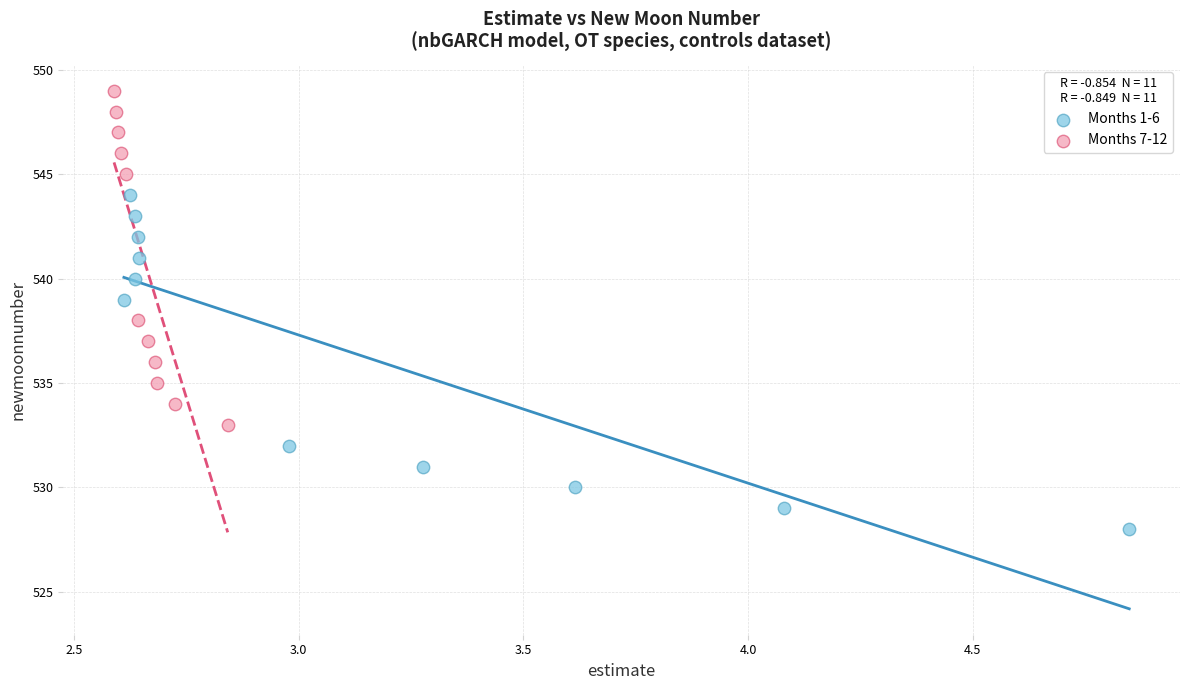

What are all the series names shown in the legend?

Months 1-6, Months 7-12